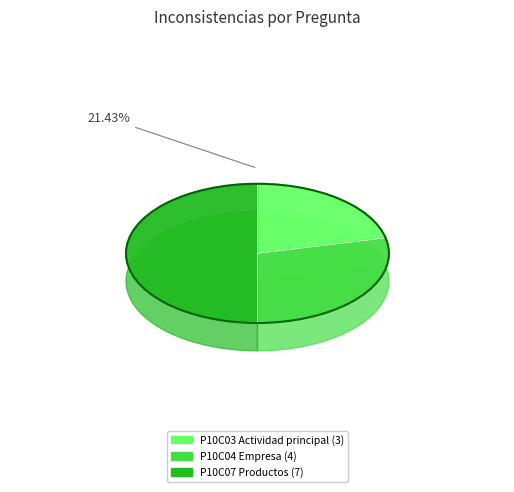

The P10C03 slice represents 21% of the pie. True or false?

True